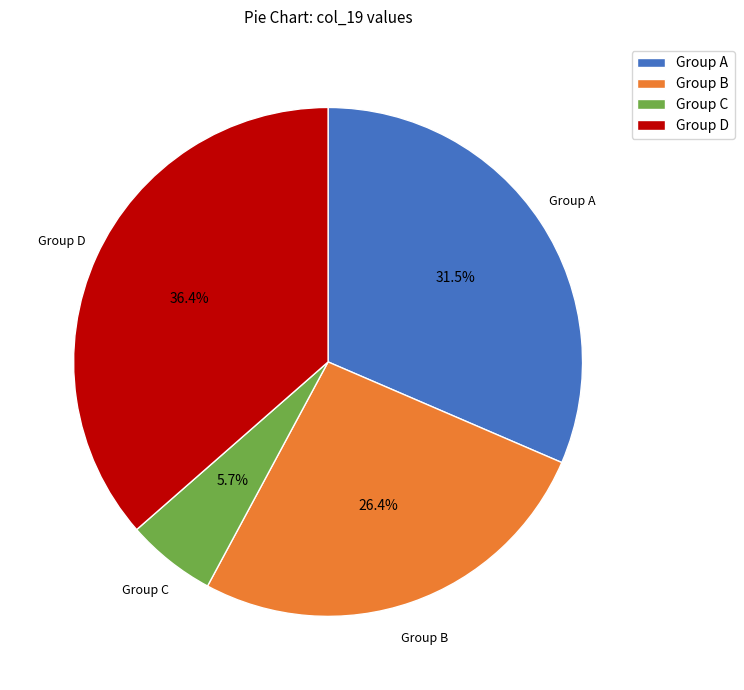

Which slice is the largest?

Group D